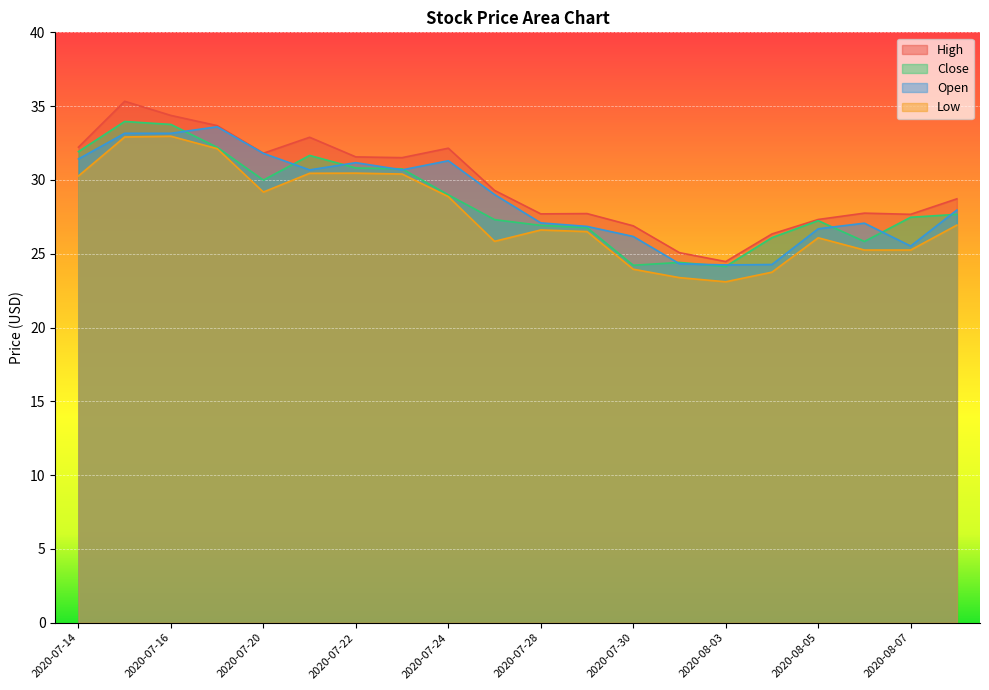

Which category has the highest value across all series?

2020-07-15